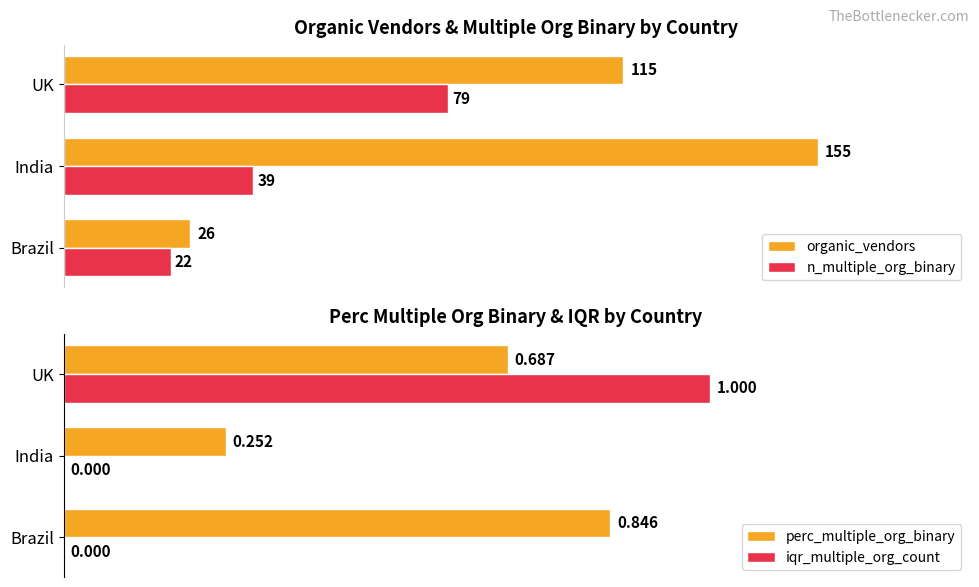

How many groups of bars are there?

3